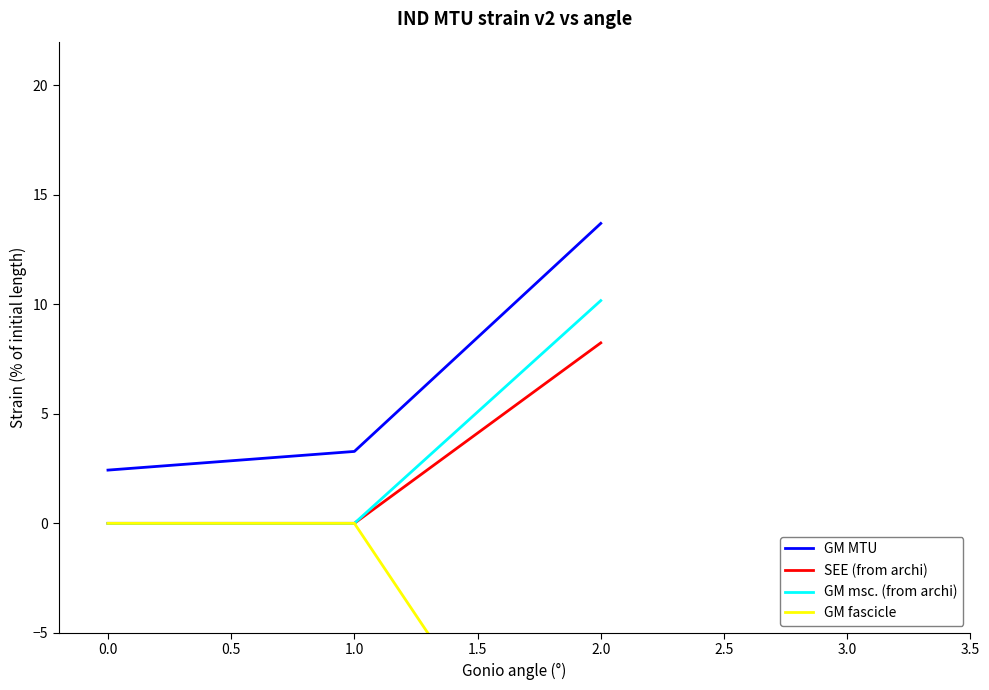

Is it true that SEE (from archi) equals 0.0 at 1.0?

True